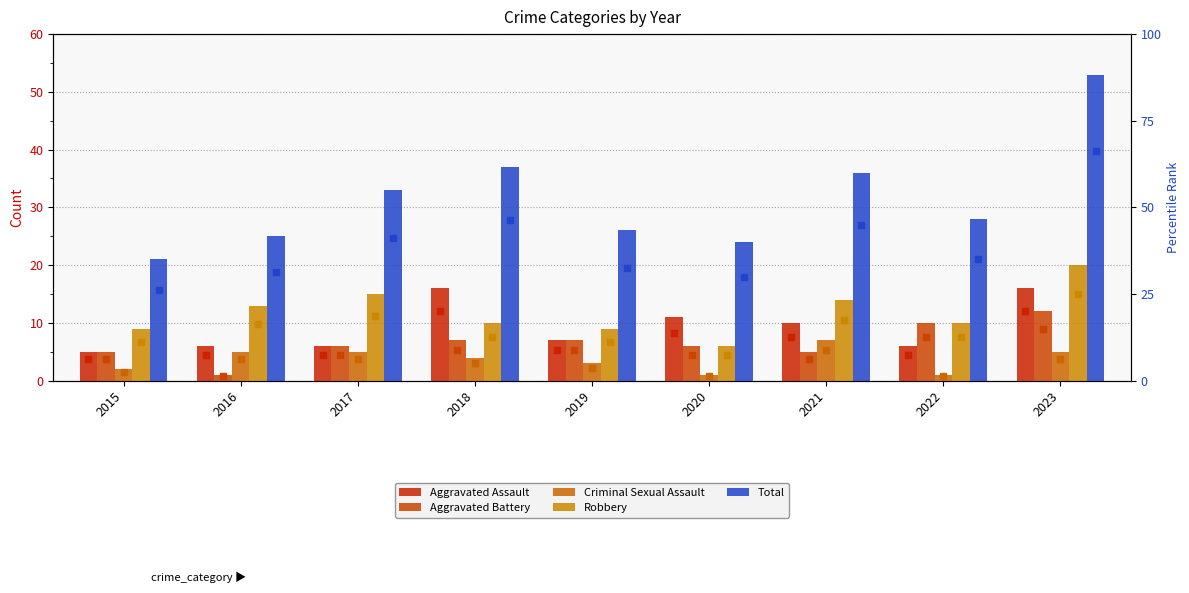

Is the value of Robbery at 2017 greater than the value of Total at 2016?

No